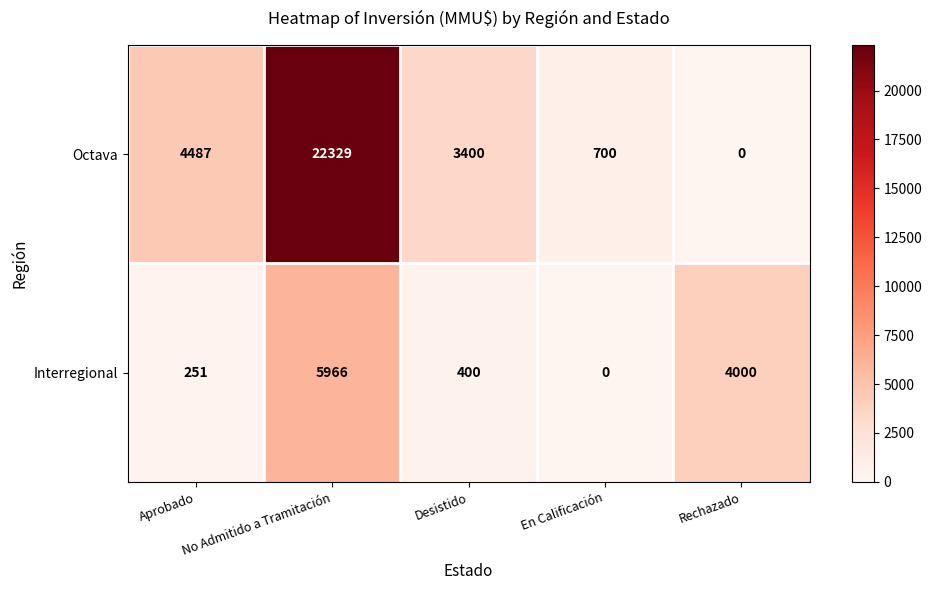

Where does the Octava series first go above 3400?

Aprobado